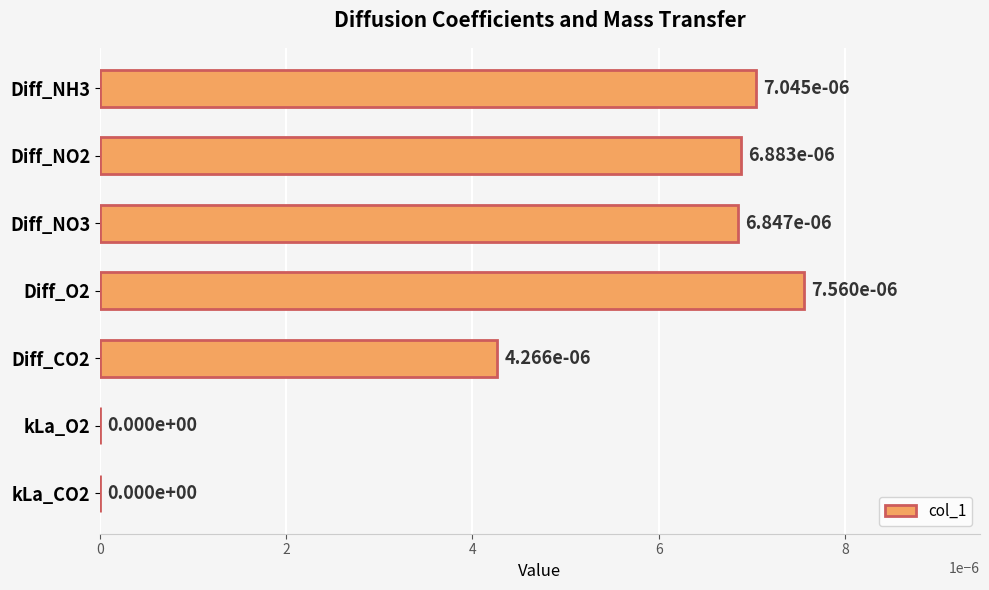

The value at Diff_NO3 is 0.0. True or false?

True